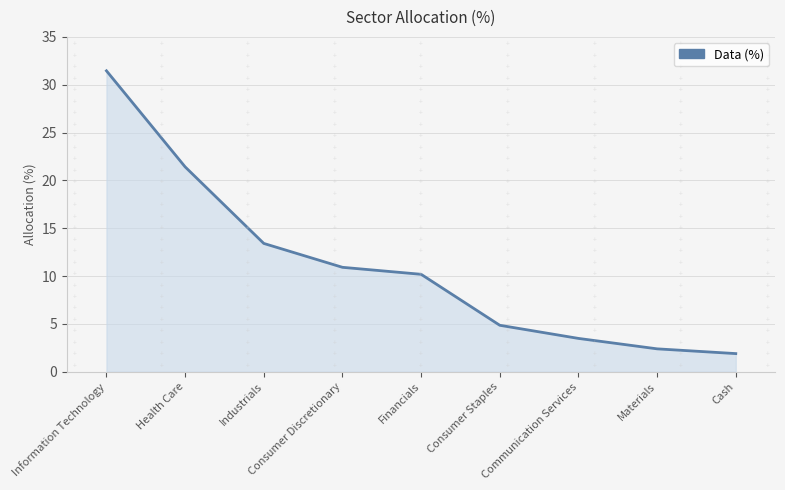

Which has a higher value, Industrials or Health Care?

Health Care